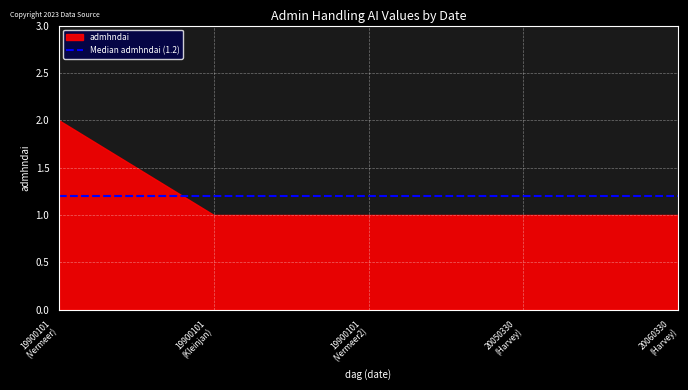

True or false: there are more than 2 points higher than both neighbors.

False